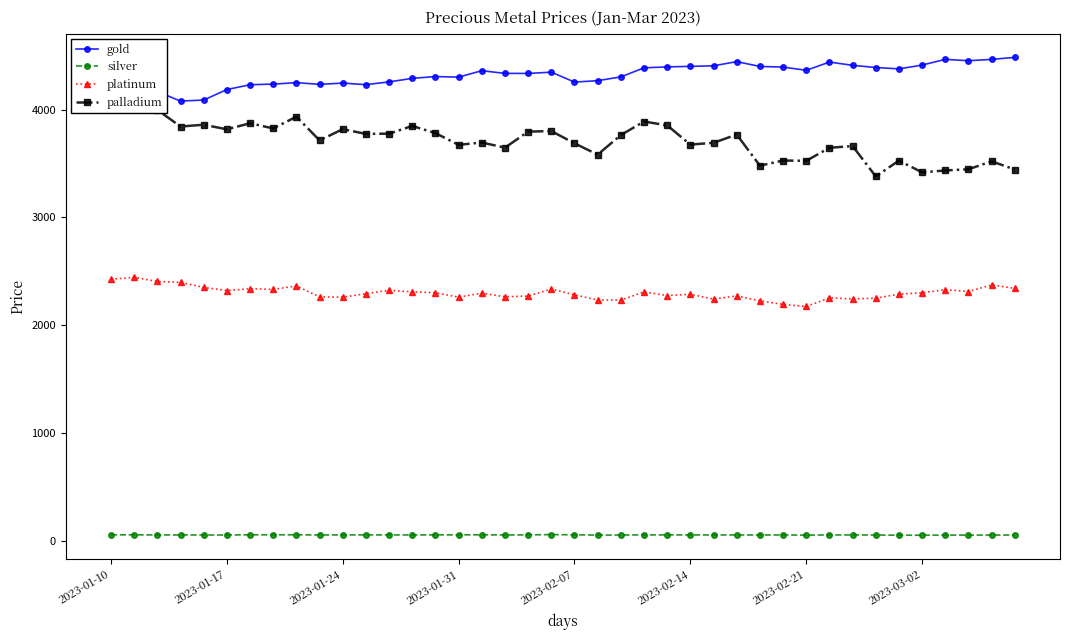

What position from the left is 13?

14